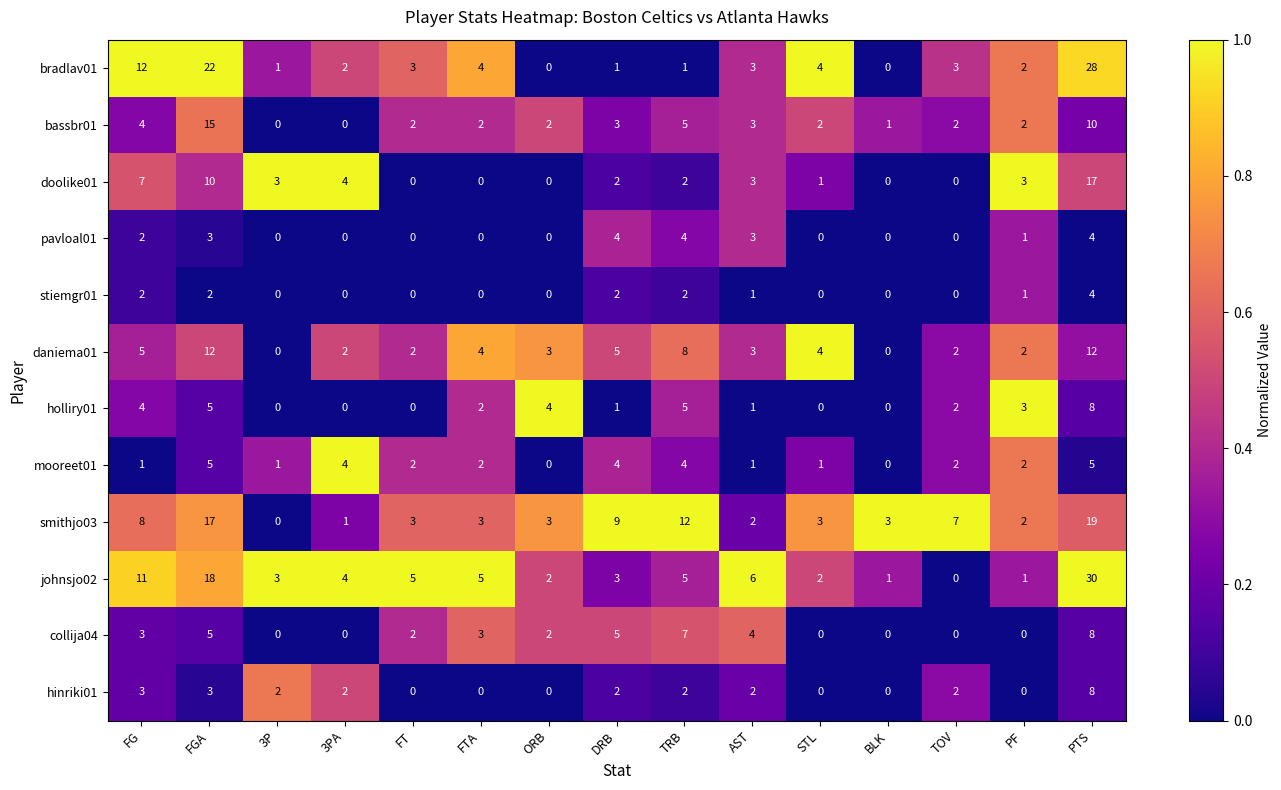

The johnsjo02 series shows 5 at 3P. True or false?

False